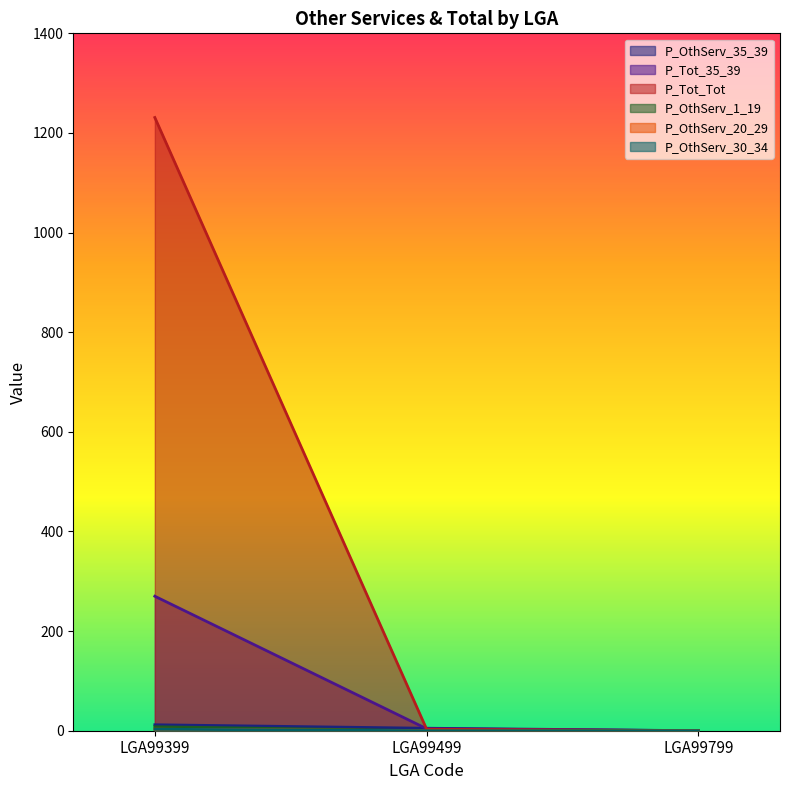

Does the chart display data point markers on the line(s)?

No